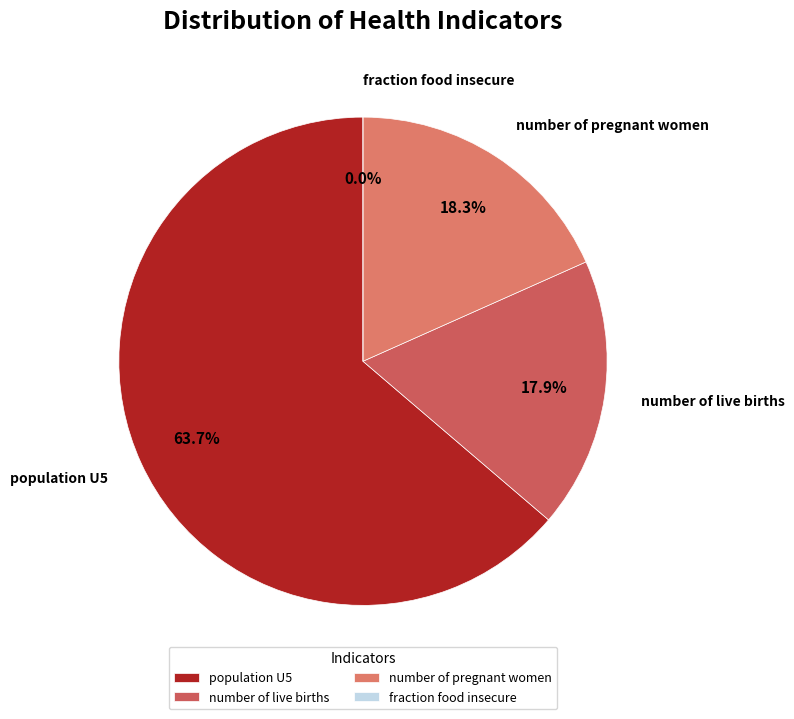

Is there a majority slice in this chart?

Yes